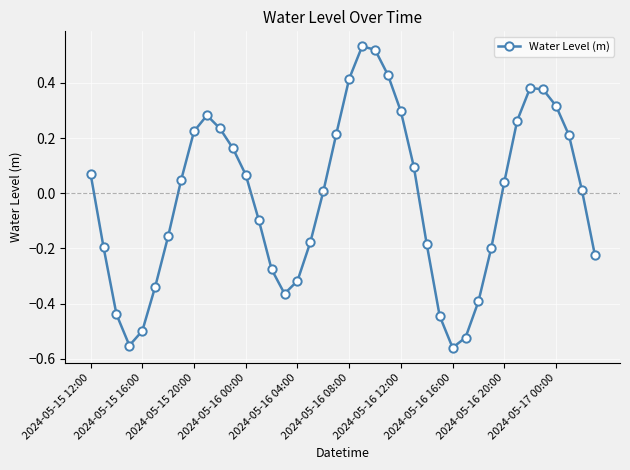

What is the sum of all values?

-0.7